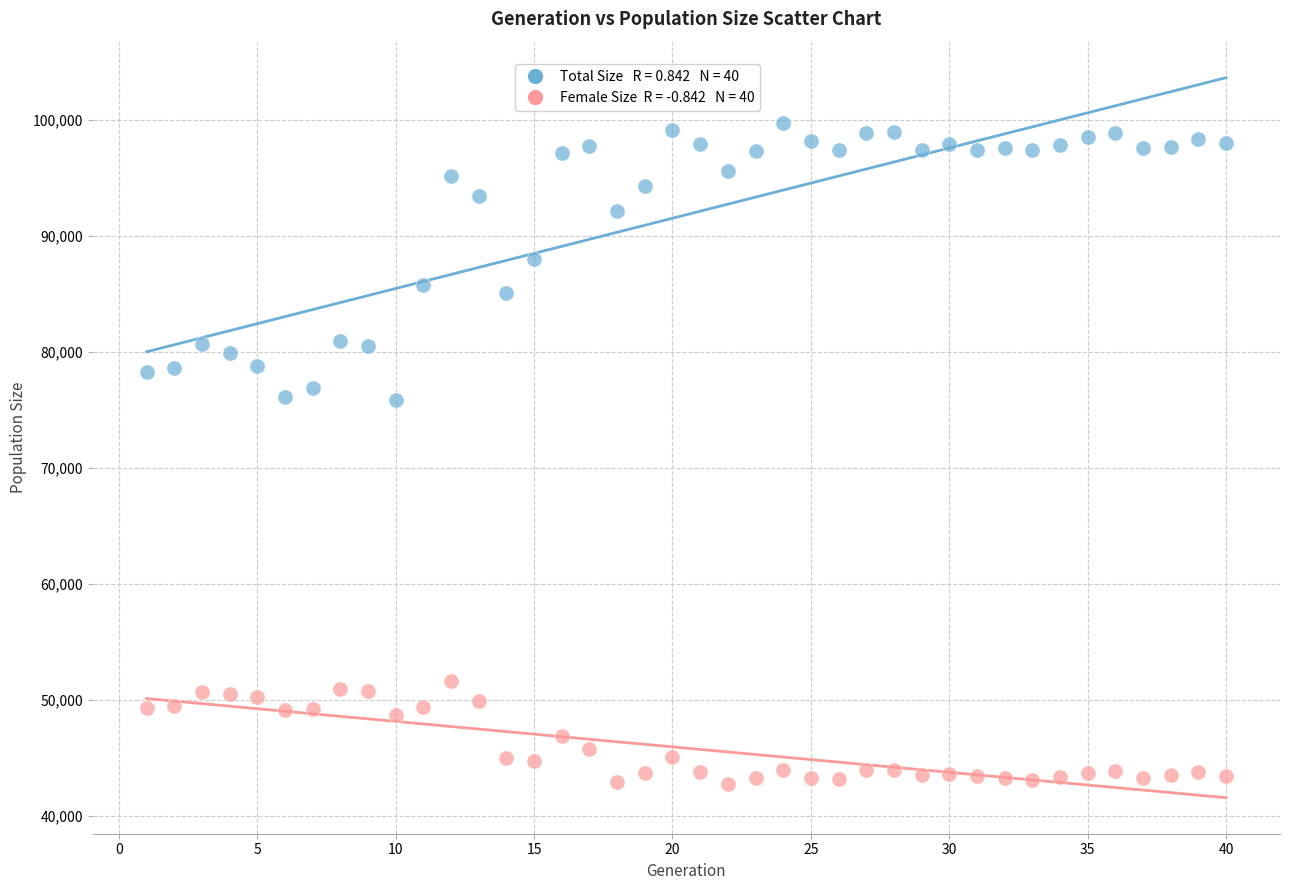

Across all data points, what is the range of X values (max minus min)?

39